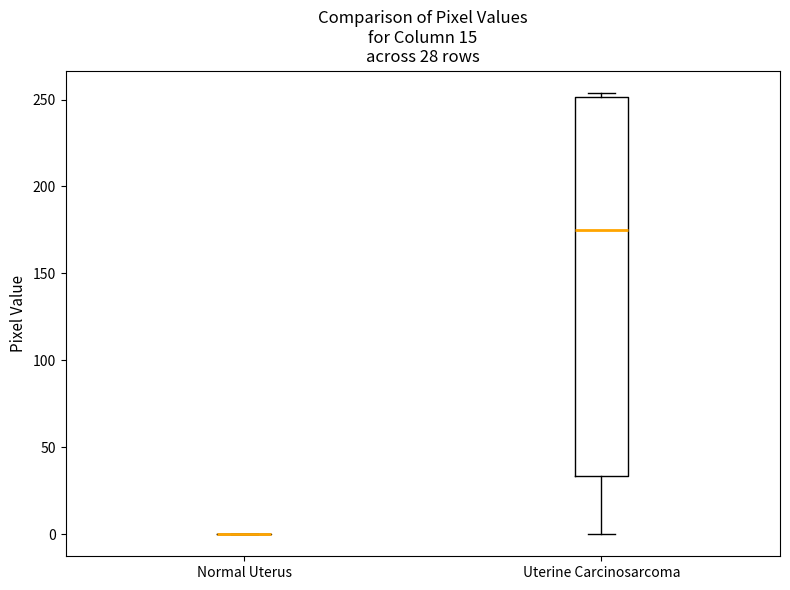

Which box is the tallest, from its lower edge to its upper edge?

Uterine Carcinosarcoma